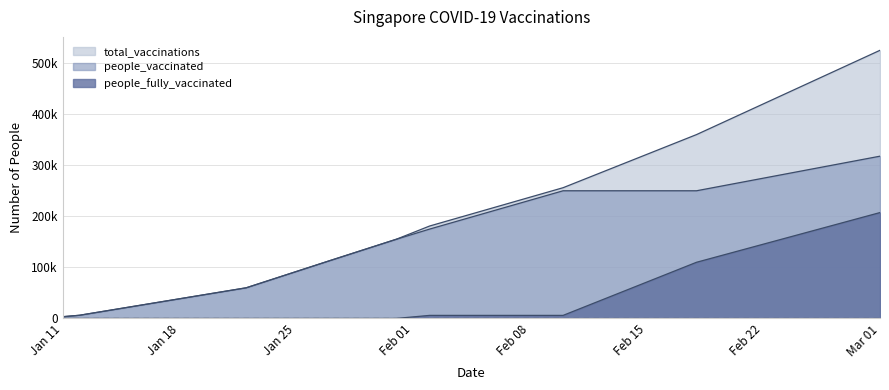

Which series has the widest spread of values?

total_vaccinations